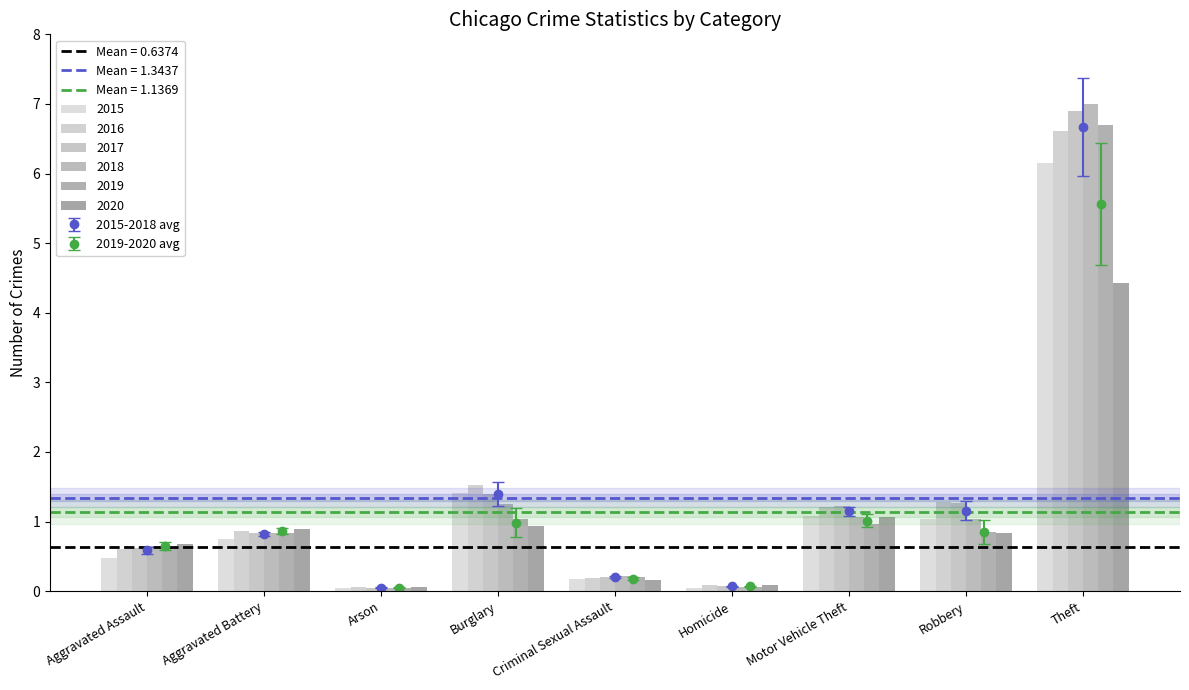

What is the sum of all 2018 values?

12.2